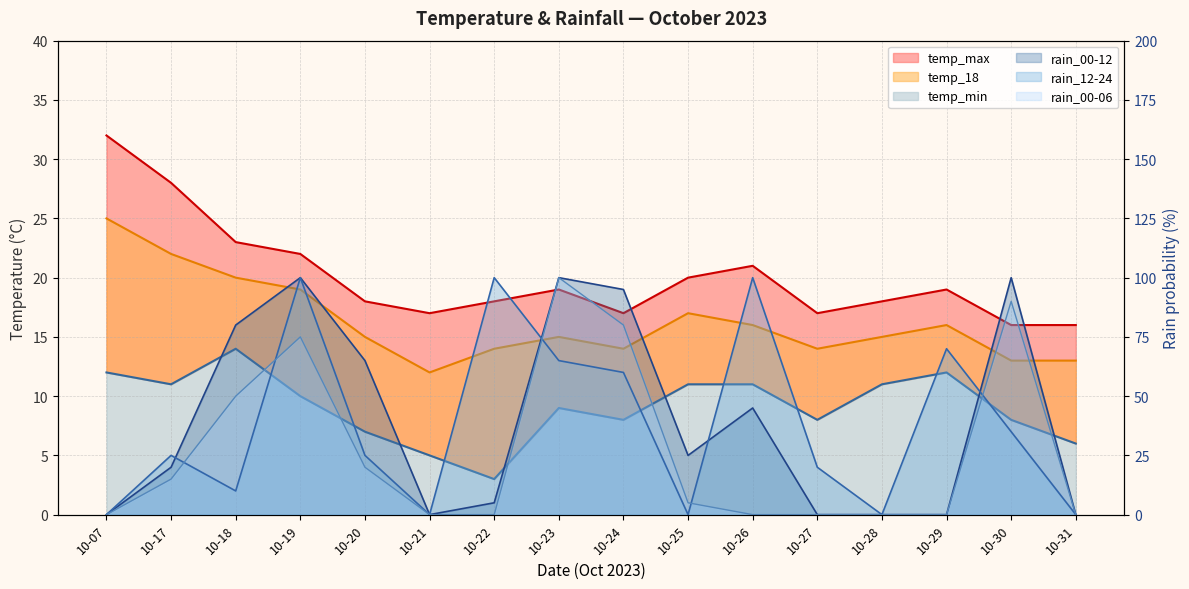

Reading right to left, extract all data points from this chart.

temp_max: 10-31=16	10-30=16	10-29=19	10-28=18	10-27=17	10-26=21	10-25=20	10-24=17	10-23=19	10-22=18	10-21=17	10-20=18	10-19=22	10-18=23	10-17=28	10-07=32
temp_18: 10-31=13	10-30=13	10-29=16	10-28=15	10-27=14	10-26=16	10-25=17	10-24=14	10-23=15	10-22=14	10-21=12	10-20=15	10-19=19	10-18=20	10-17=22	10-07=25
temp_min: 10-31=6	10-30=8	10-29=12	10-28=11	10-27=8	10-26=11	10-25=11	10-24=8	10-23=9	10-22=3	10-21=5	10-20=7	10-19=10	10-18=14	10-17=11	10-07=12
rain_00-12: 10-31=0	10-30=100	10-29=0	10-28=0	10-27=0	10-26=45	10-25=25	10-24=95	10-23=100	10-22=5	10-21=0	10-20=65	10-19=100	10-18=80	10-17=20	10-07=0
rain_12-24: 10-31=0	10-30=35	10-29=70	10-28=0	10-27=20	10-26=100	10-25=0	10-24=60	10-23=65	10-22=100	10-21=0	10-20=25	10-19=100	10-18=10	10-17=25	10-07=0
rain_00-06: 10-31=0	10-30=90	10-29=0	10-28=0	10-27=0	10-26=0	10-25=5	10-24=80	10-23=100	10-22=0	10-21=0	10-20=20	10-19=75	10-18=50	10-17=15	10-07=0